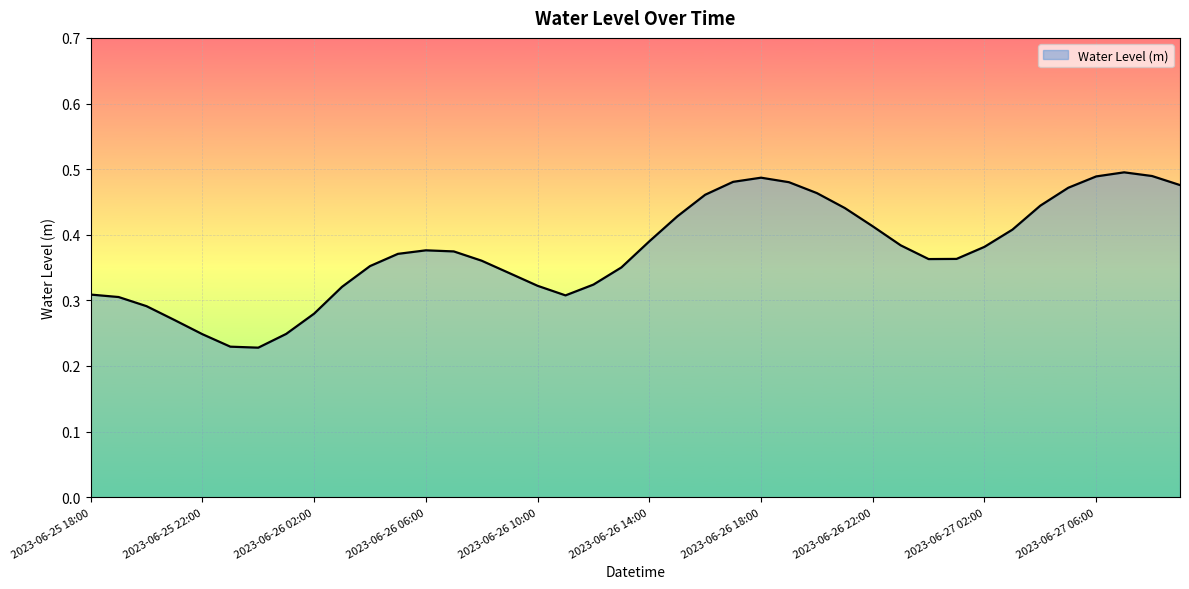

Is this an area chart (filled region under the line)?

Yes